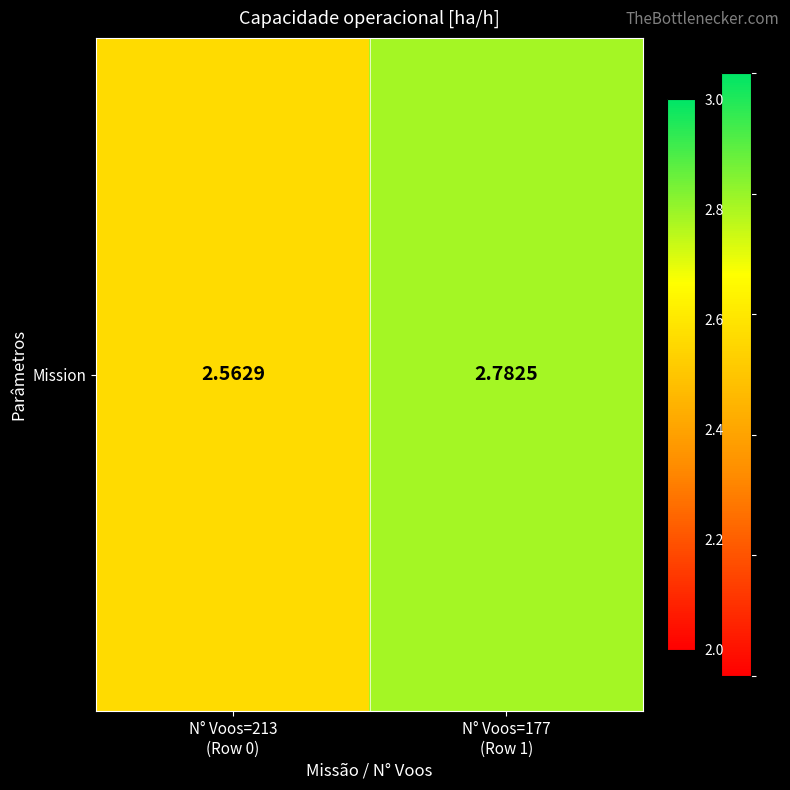

Reading left to right, transcribe all the data shown in this chart.

N° Voos=213
(Row 0)=2.6	N° Voos=177
(Row 1)=2.8